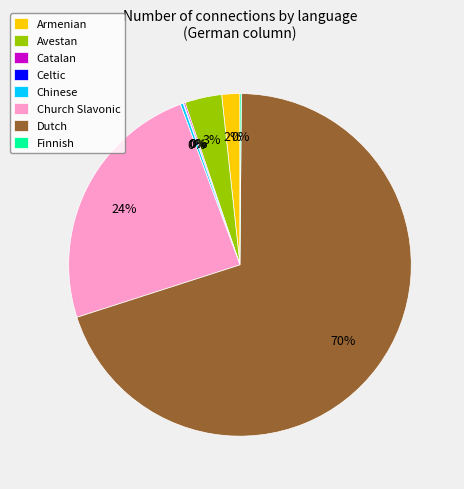

What is the majority slice?

Dutch